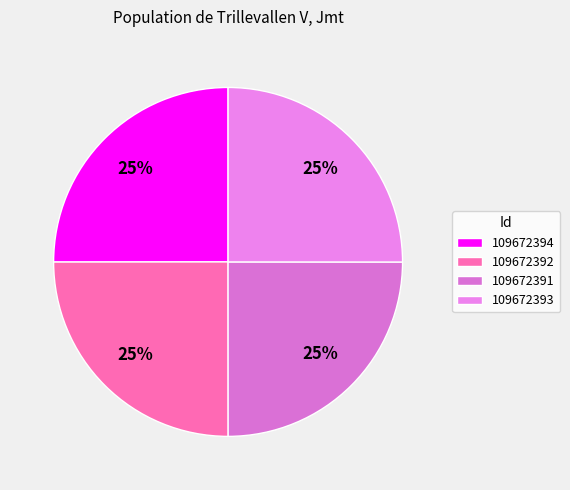

How many segments does this pie chart have?

4